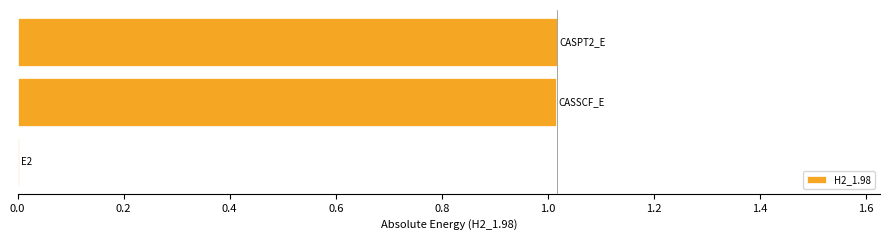

What is the sum of all values?

2.0